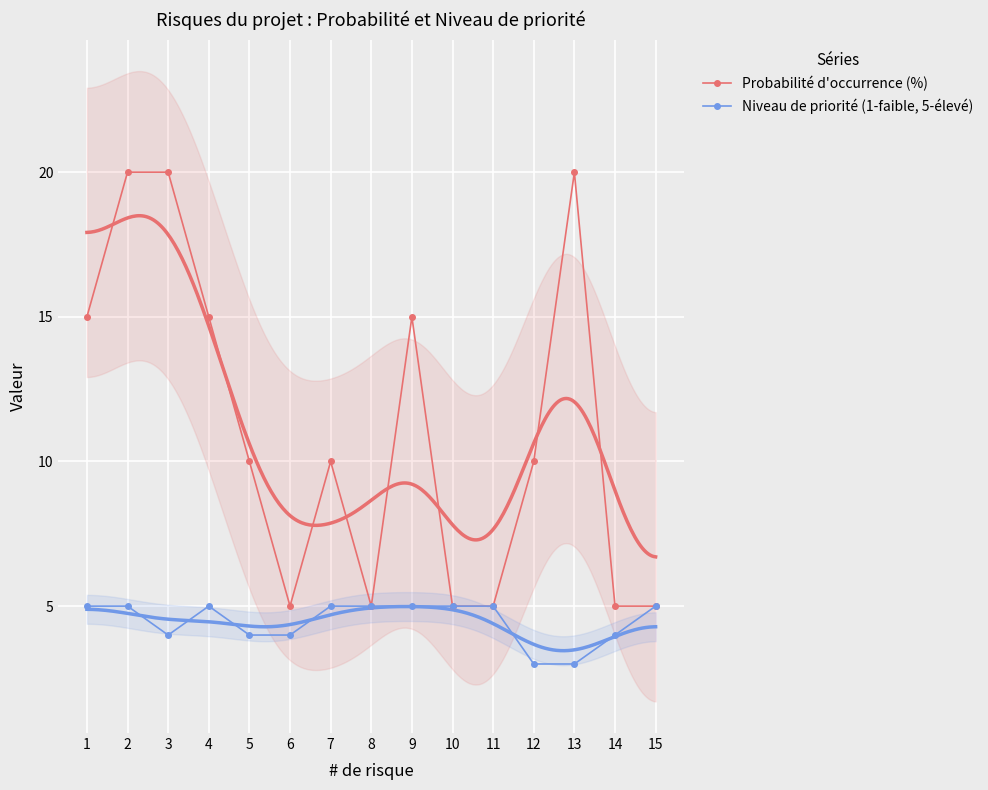

What is the value of the Niveau de priorité (1-faible, 5-élevé) point at the 9th from the left?

5